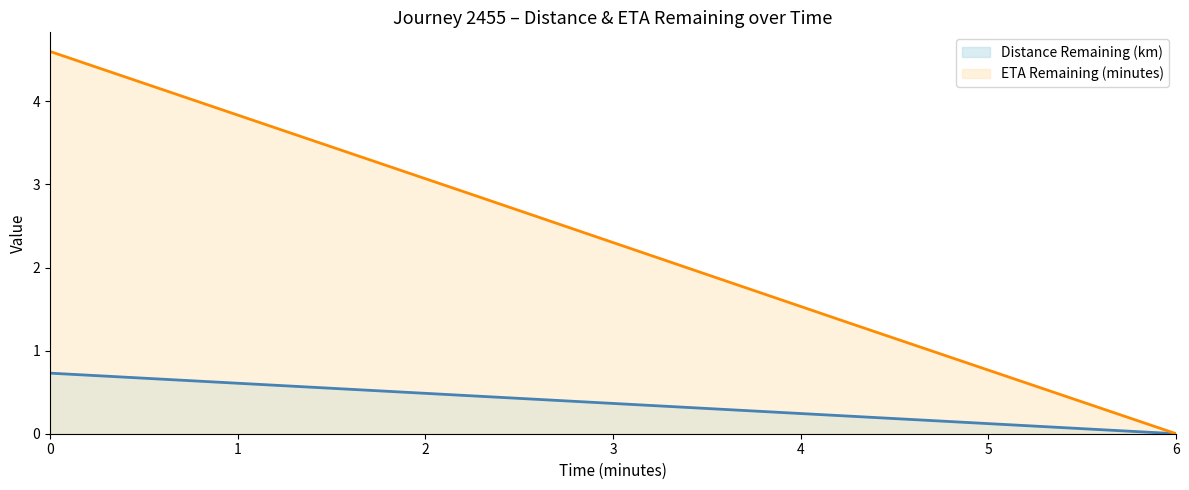

True or false: distance_remaining_km and eta_remaining_minutes cross at least once.

False